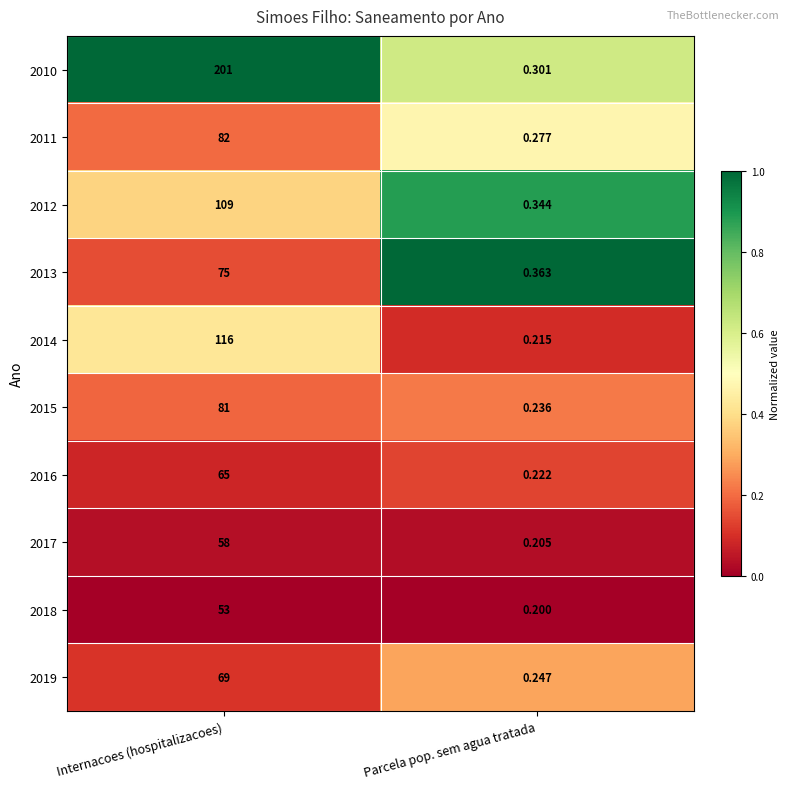

At which category is the sum across all series the highest?

Internacoes (hospitalizacoes)